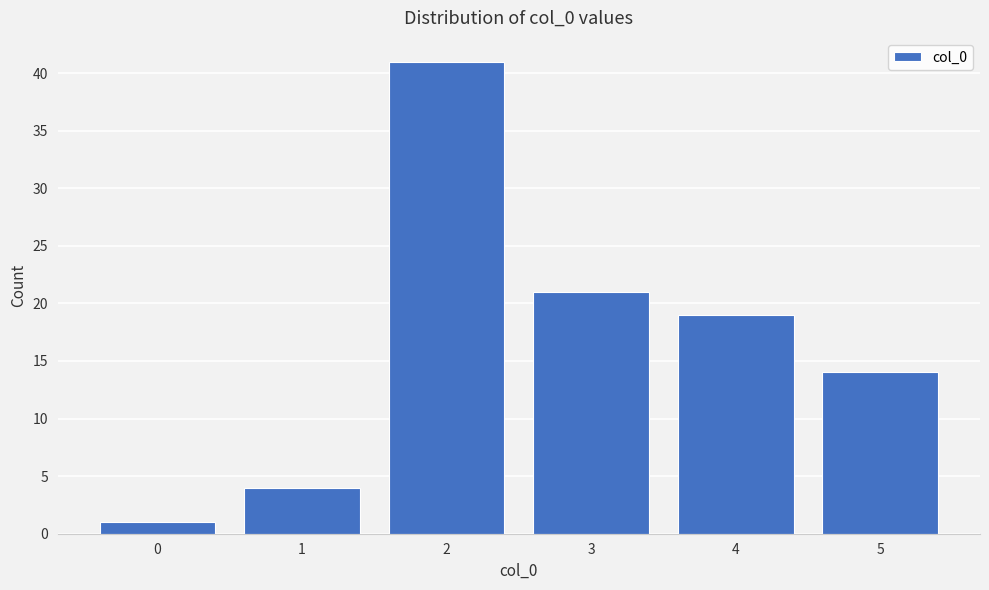

Reading right to left, list all the values displayed in this chart.

14	19	21	41	4	1